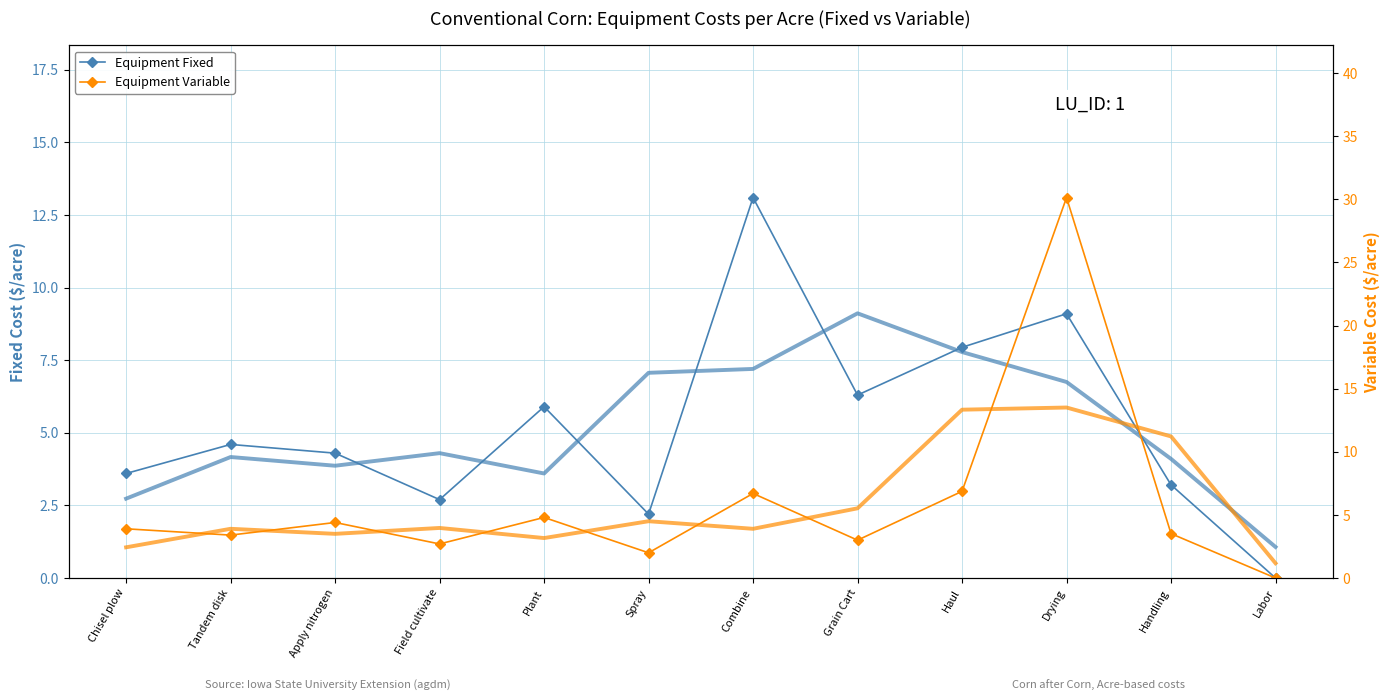

What are all the series names shown in the legend?

Equipment Fixed, Equipment Variable